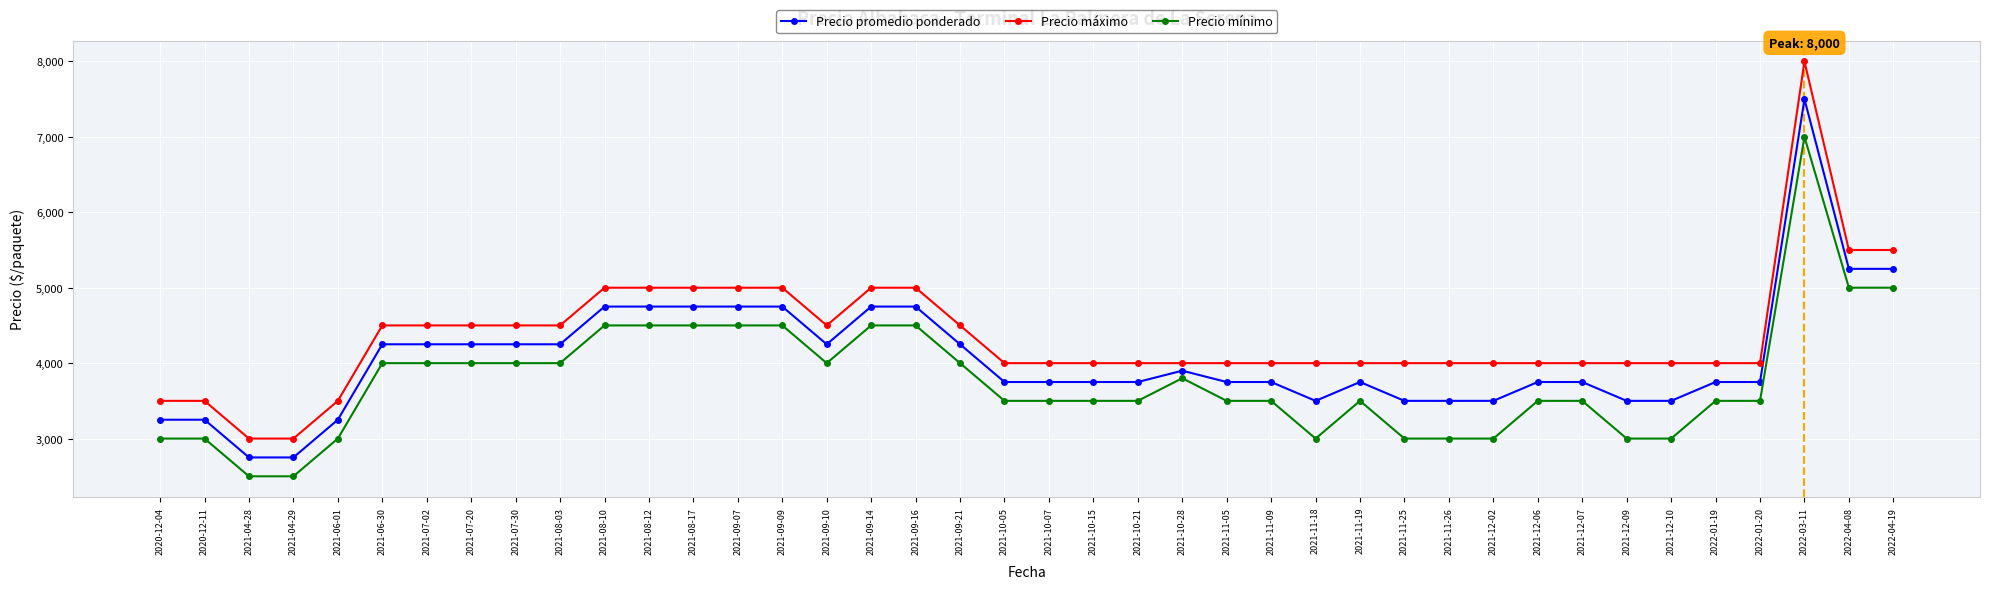

What is the difference between the maximum and minimum values in the Precio promedio ponderado series?

4750